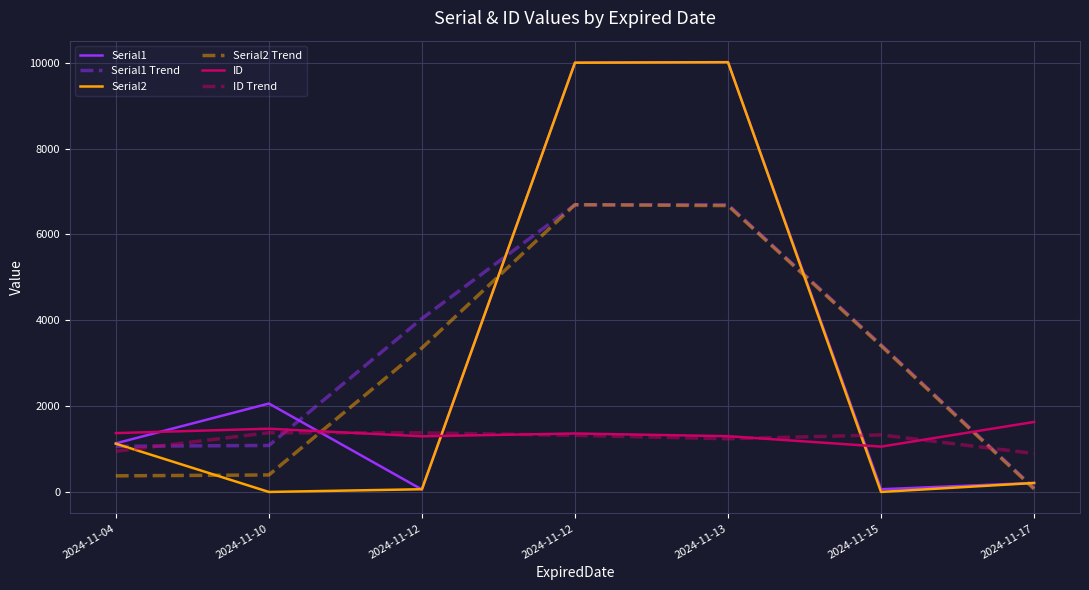

How many lines are shown in the chart?

6